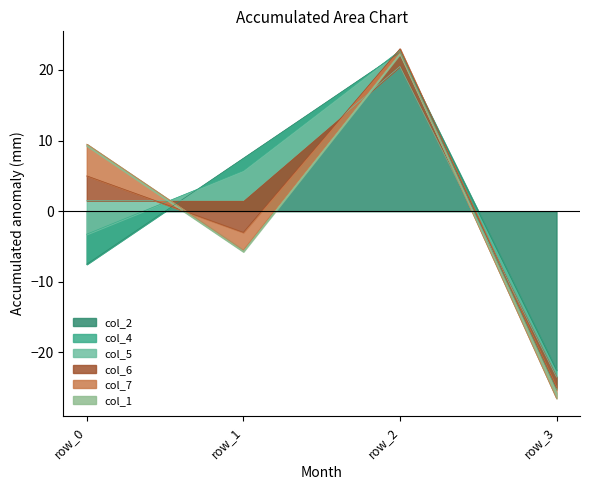

What are all the series names shown in the legend?

col_2, col_4, col_5, col_6, col_7, col_1